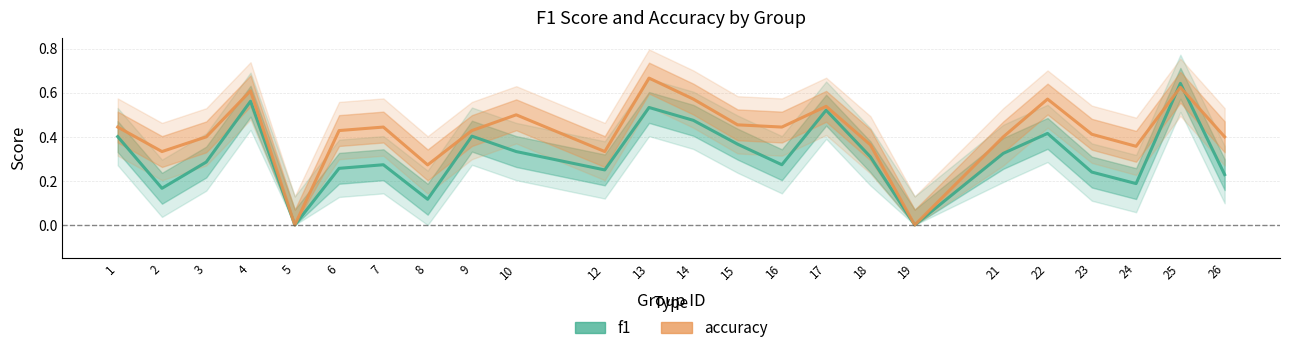

The accuracy series shows 0.2 at 21. True or false?

False